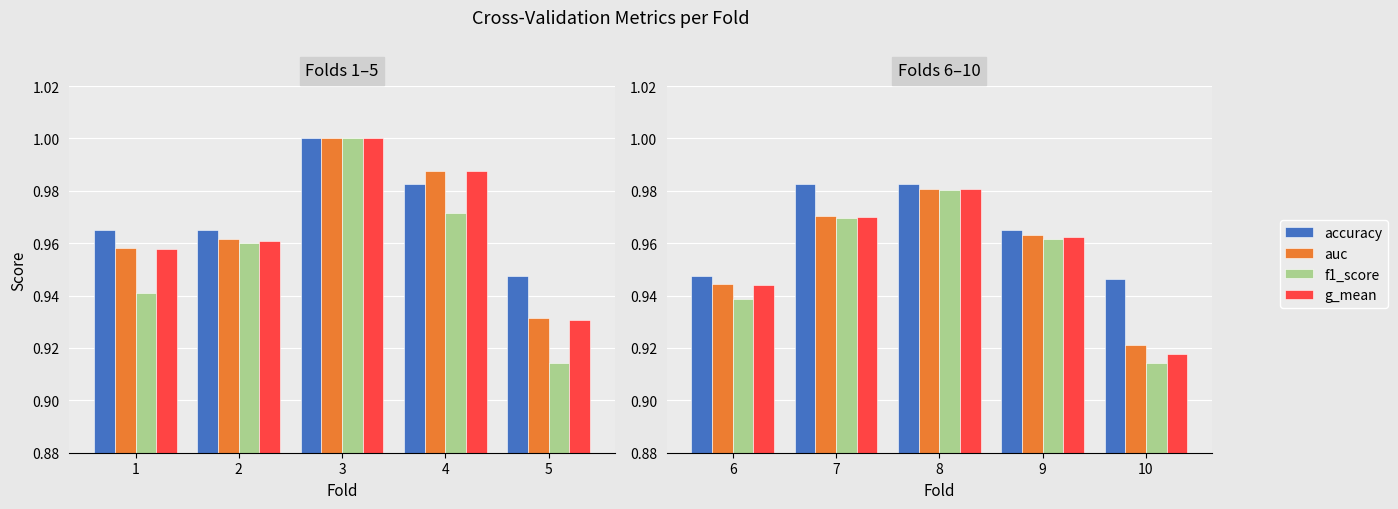

What is the highest value of the f1_score series?

1.0